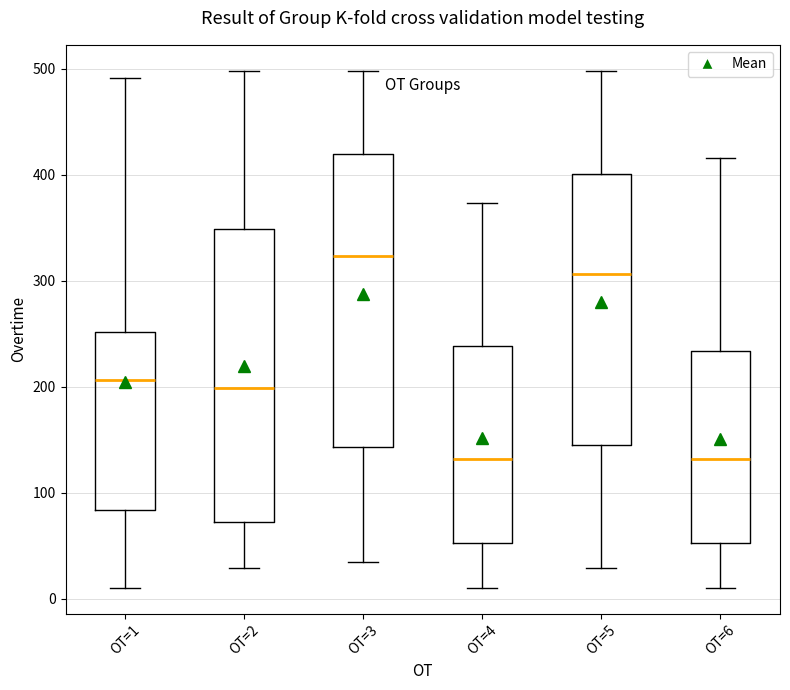

Which box's median line is the highest?

OT=3